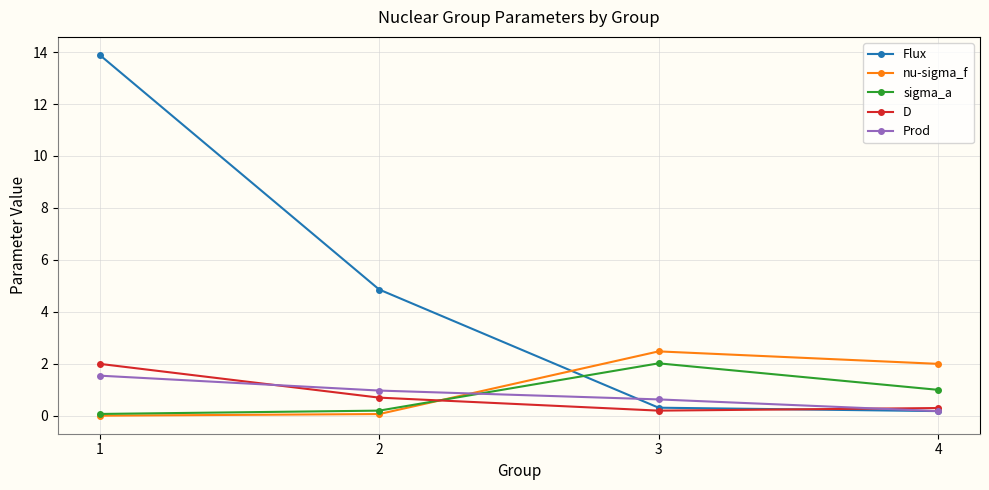

Rank the categories by Prod value from lowest to highest.

4, 3, 2, 1